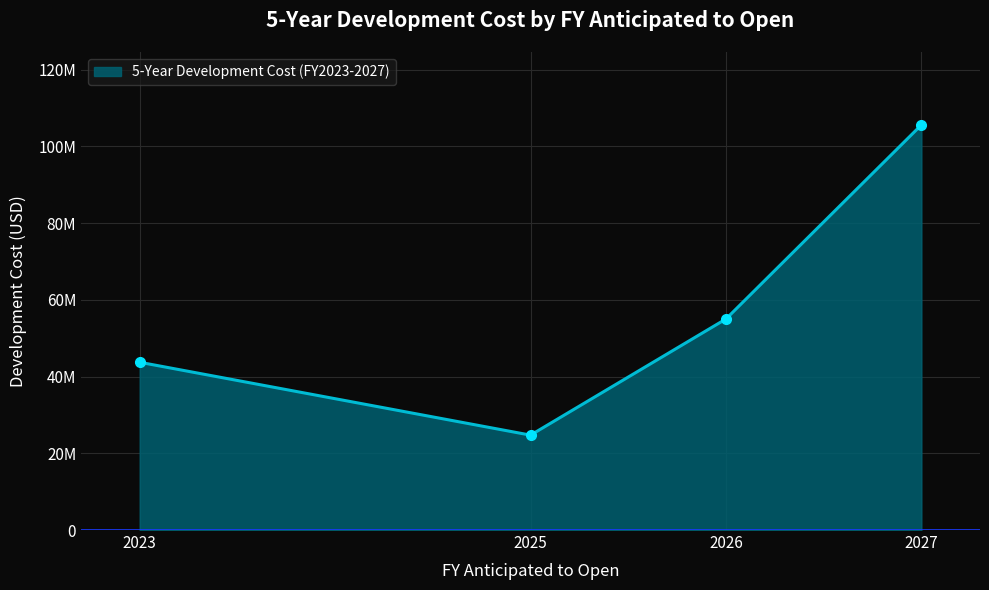

List the labels in order of value, largest first.

2027, 2026, 2023, 2025